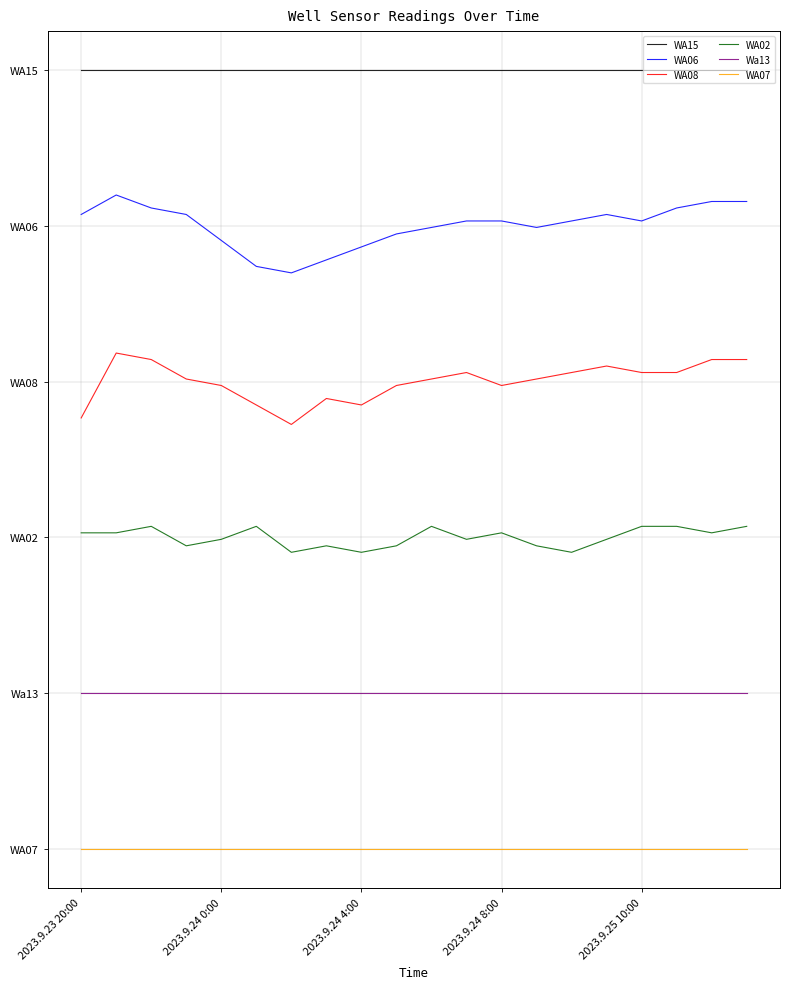

Which category has the lowest value across all series?

2023.9.23 20:00